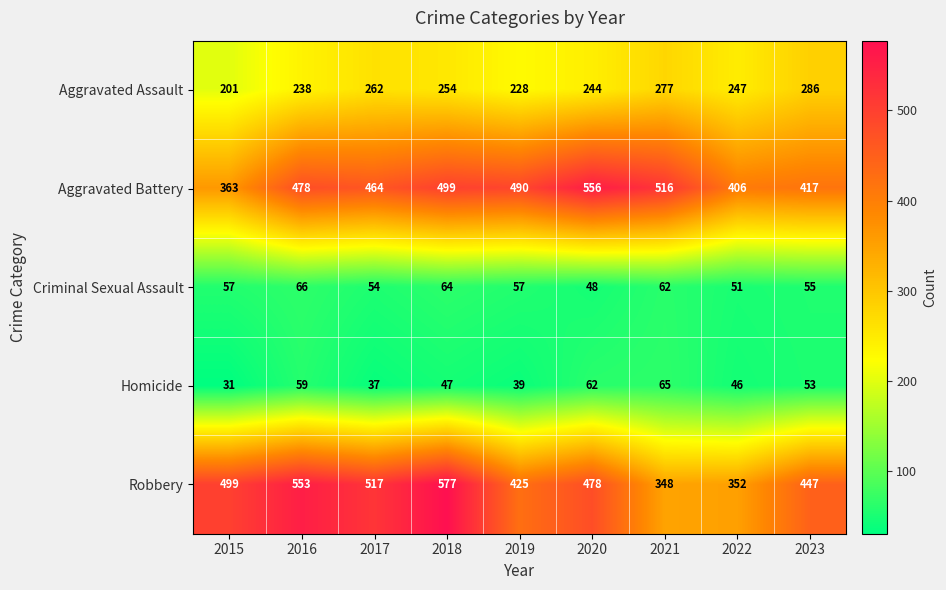

What is the total value across all series at 2022?

1102